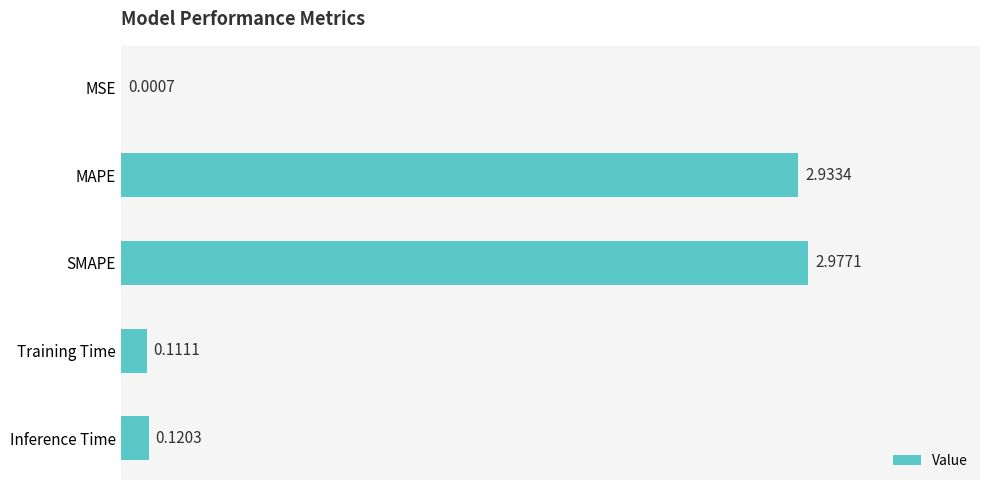

Where is the data nearest to the value 1?

Inference Time